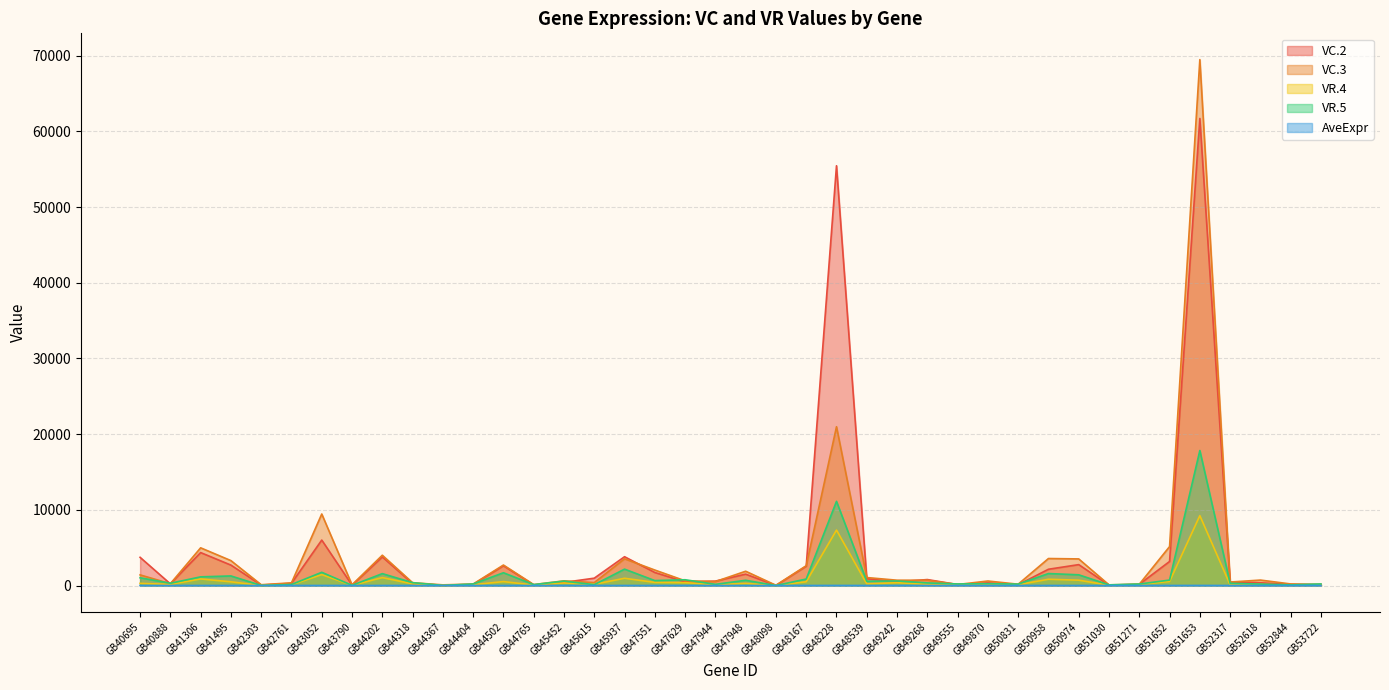

True or false: VC.2 has a value of 108.0 at GB53722.

True